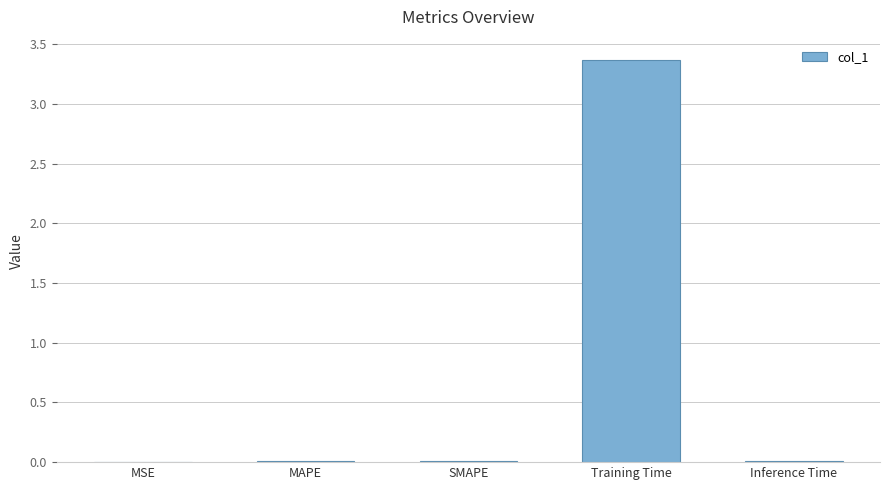

What is the sum of all values?

3.4